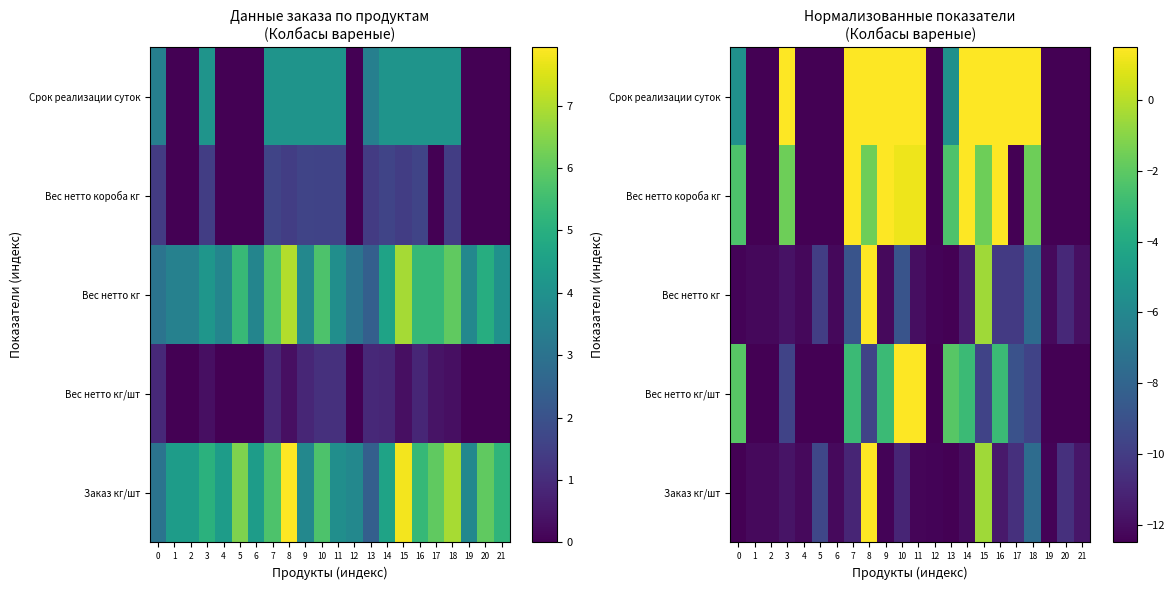

What is the maximum value shown in the chart?

1.5